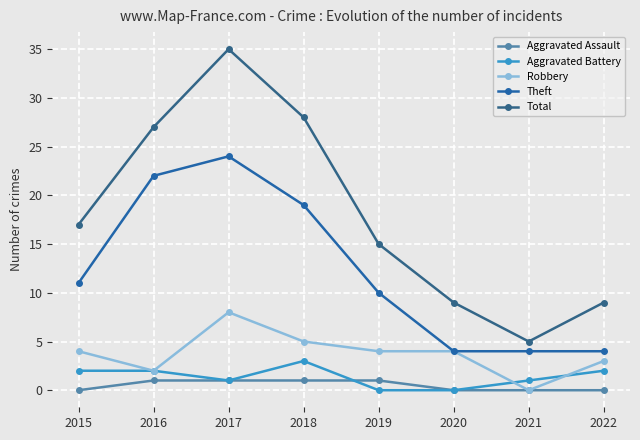

Where does the Aggravated Battery series first go above 2?

2018